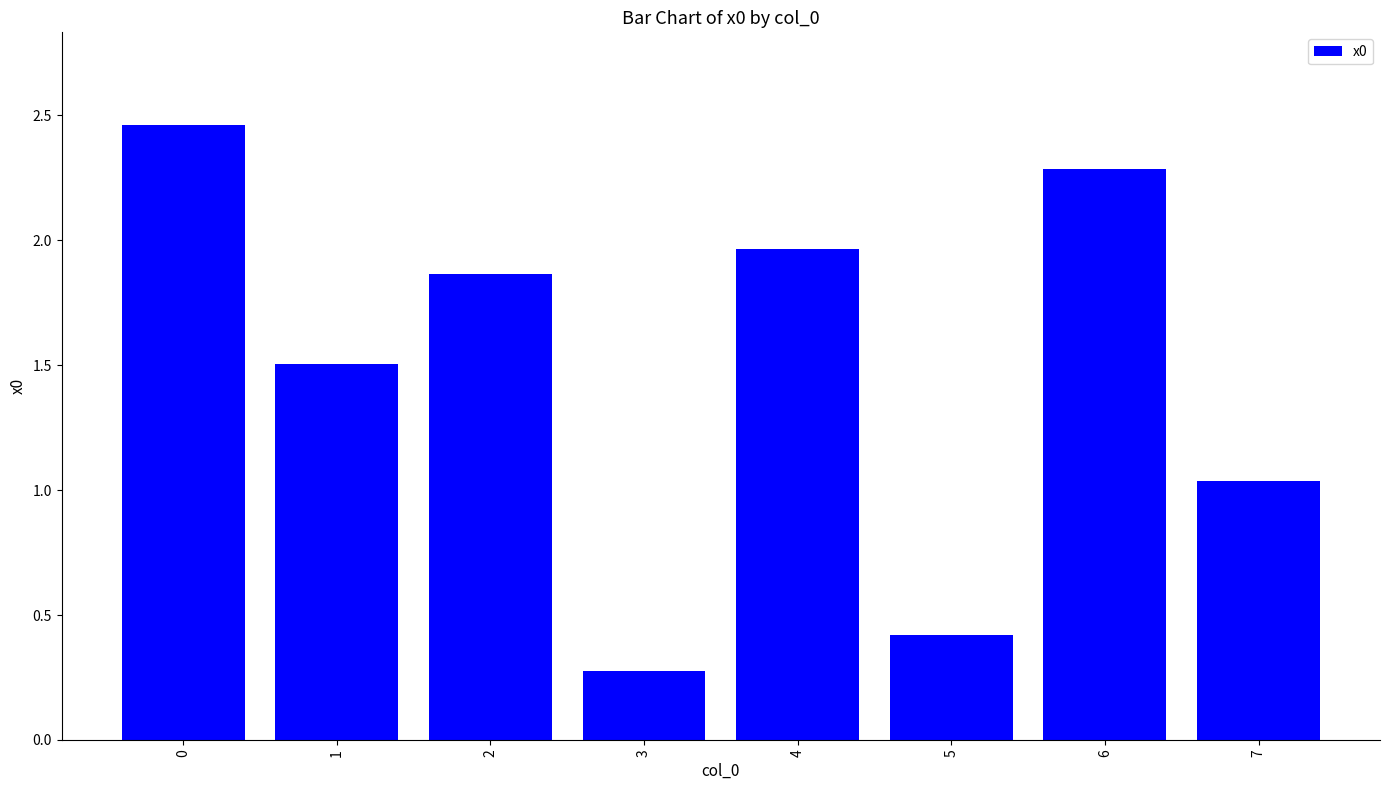

Rank the categories by value from highest to lowest.

0, 6, 4, 2, 1, 7, 5, 3